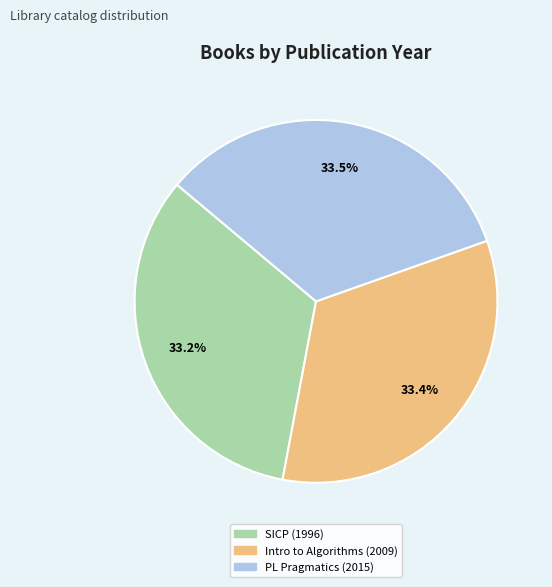

Is there any slice that represents more than half of the pie?

No